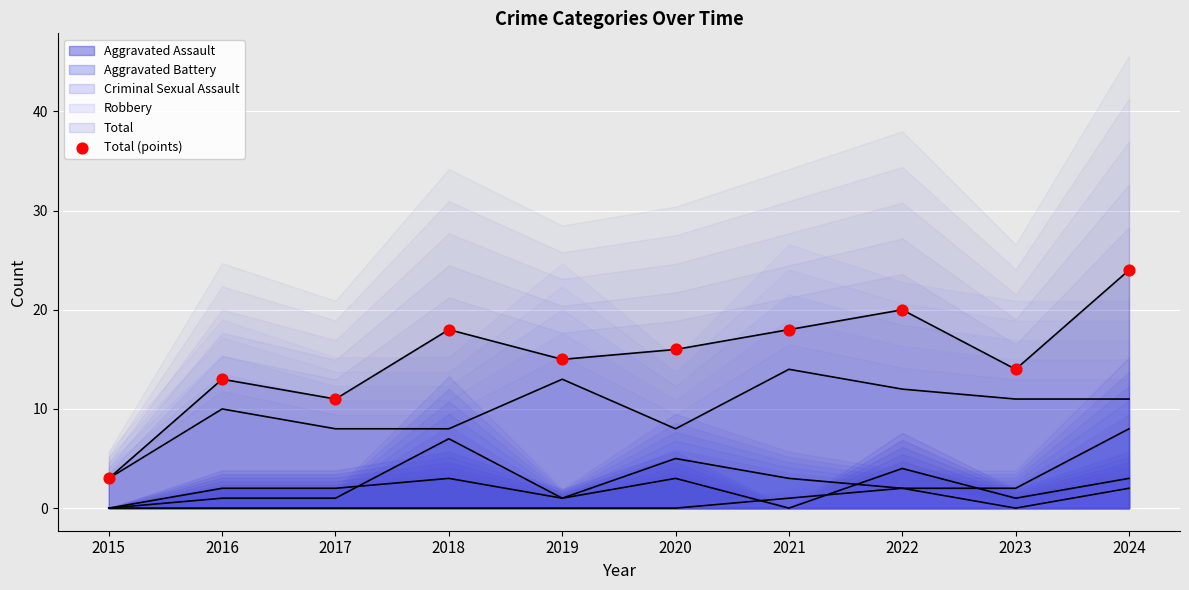

What is the change in value from 2018 to 2020?

-2